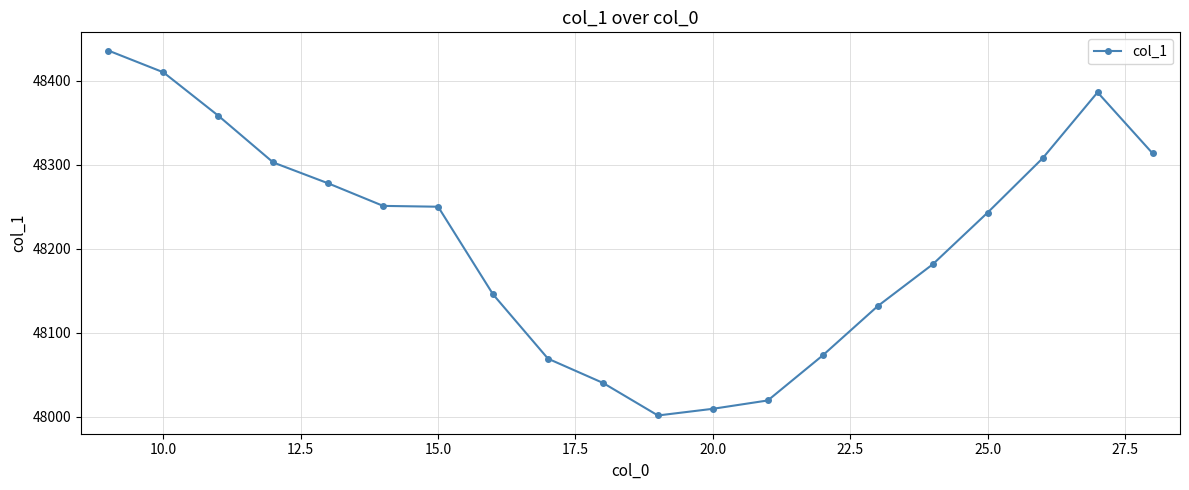

What is the difference between the maximum and minimum values?

434.2